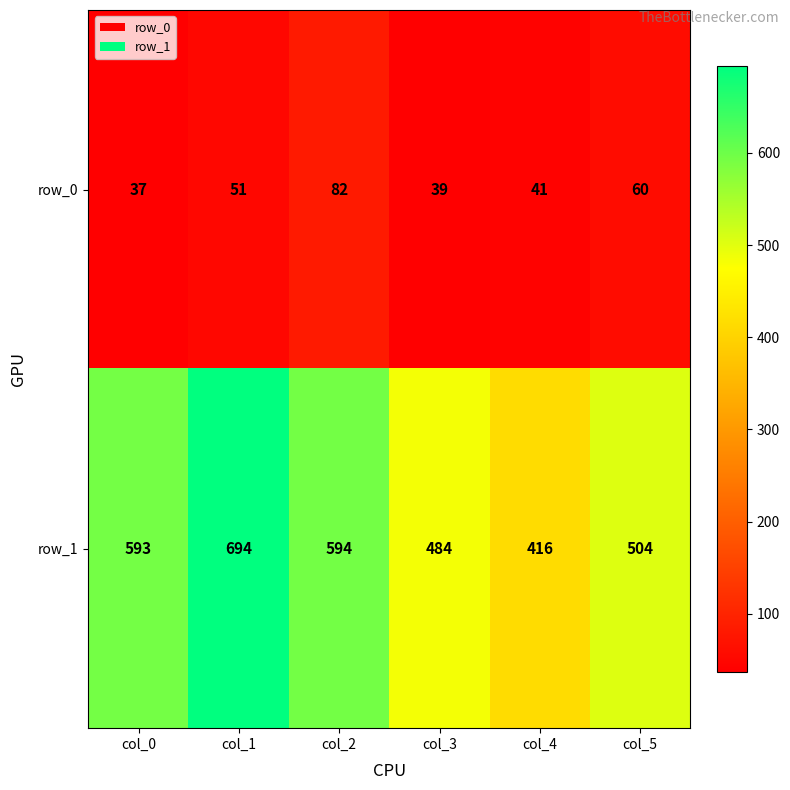

Which series has the largest total across all categories?

row_1